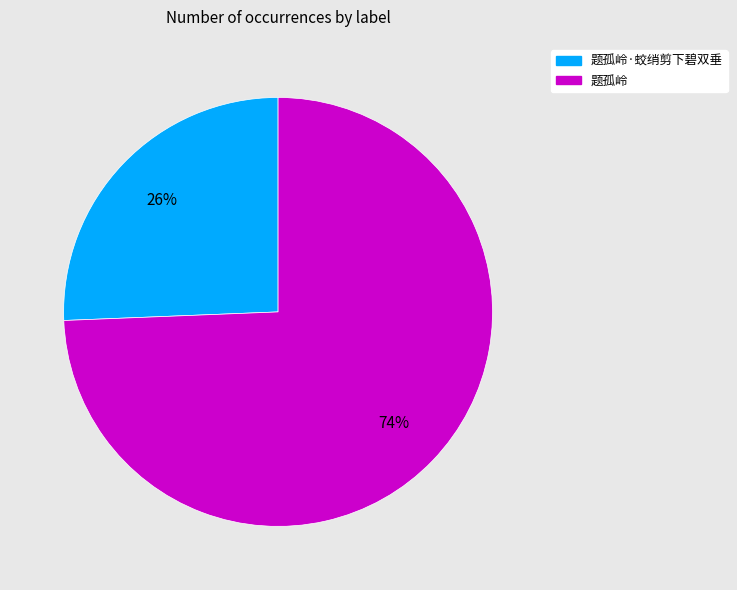

Which category accounts for the majority?

题孤岭